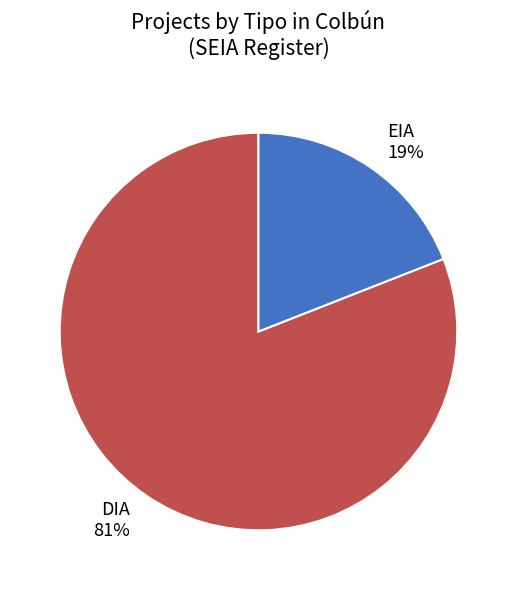

Is it true that EIA is 26% of the pie?

False